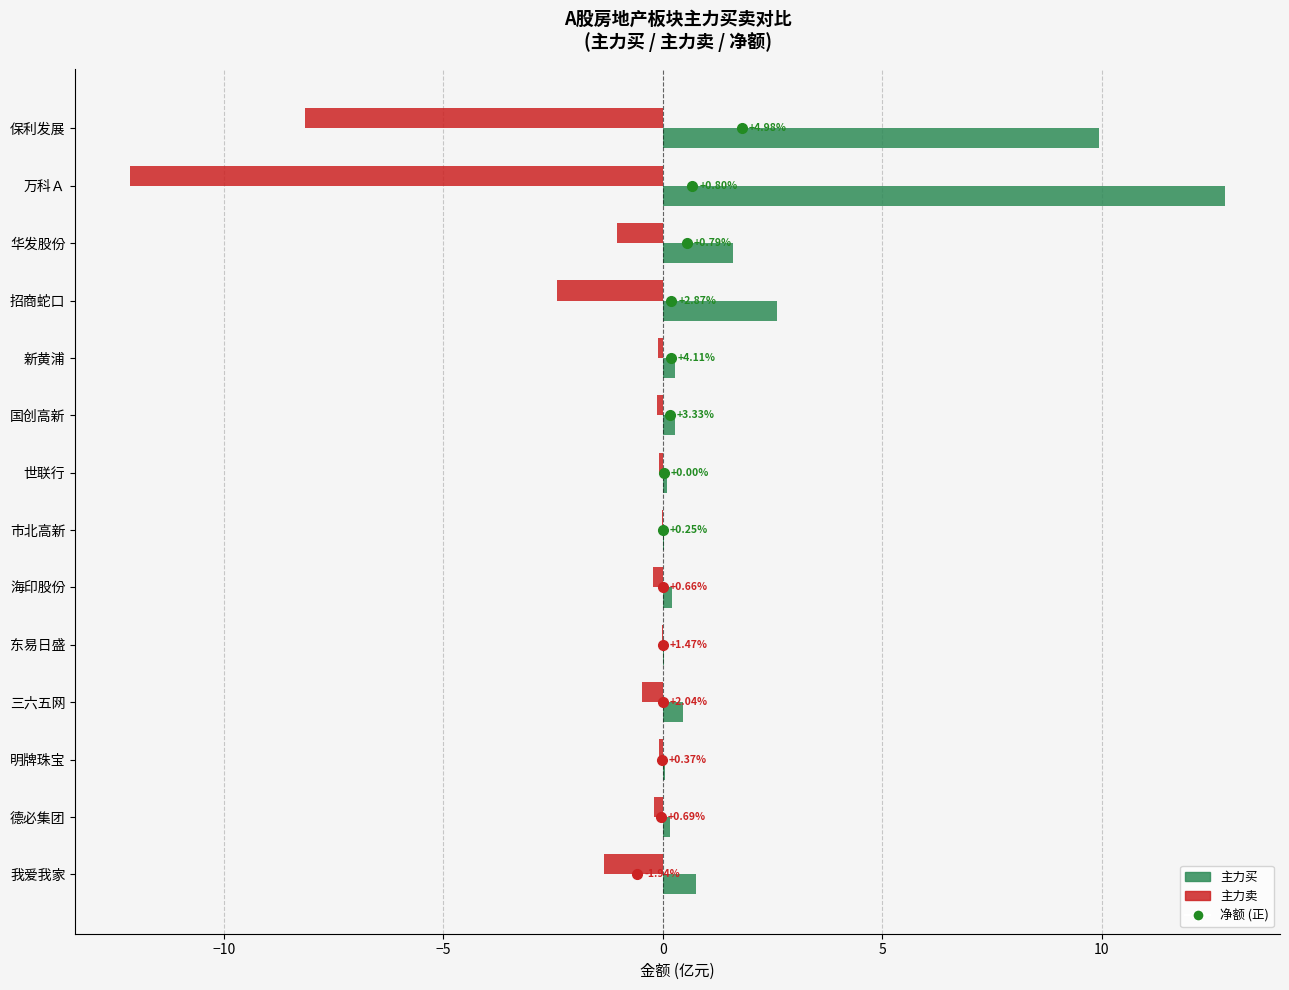

What is the average value of the 主力卖 series?

-1.9